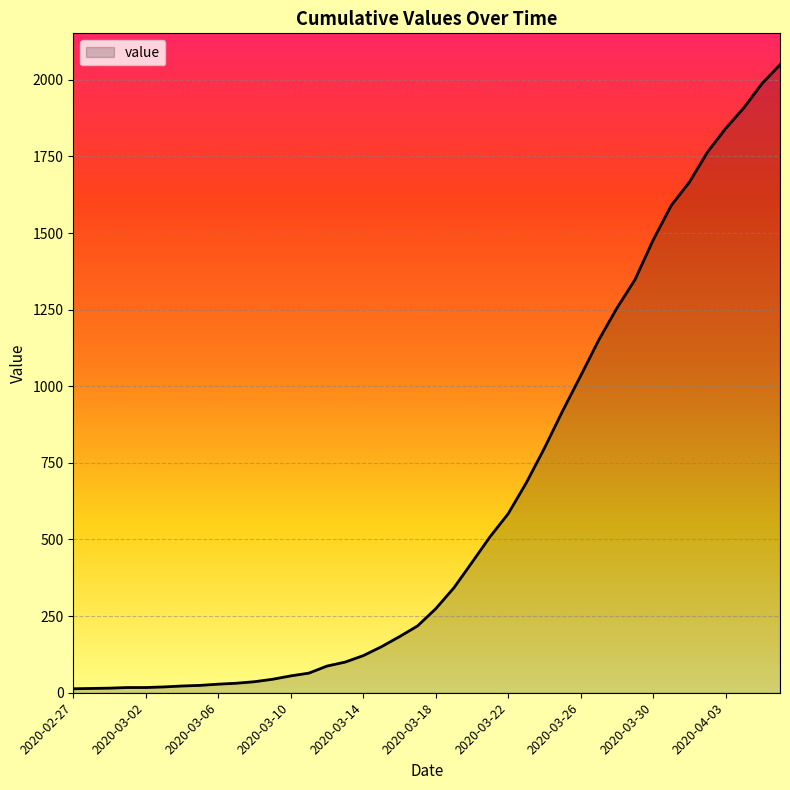

What is the maximum value shown in the chart?

2049